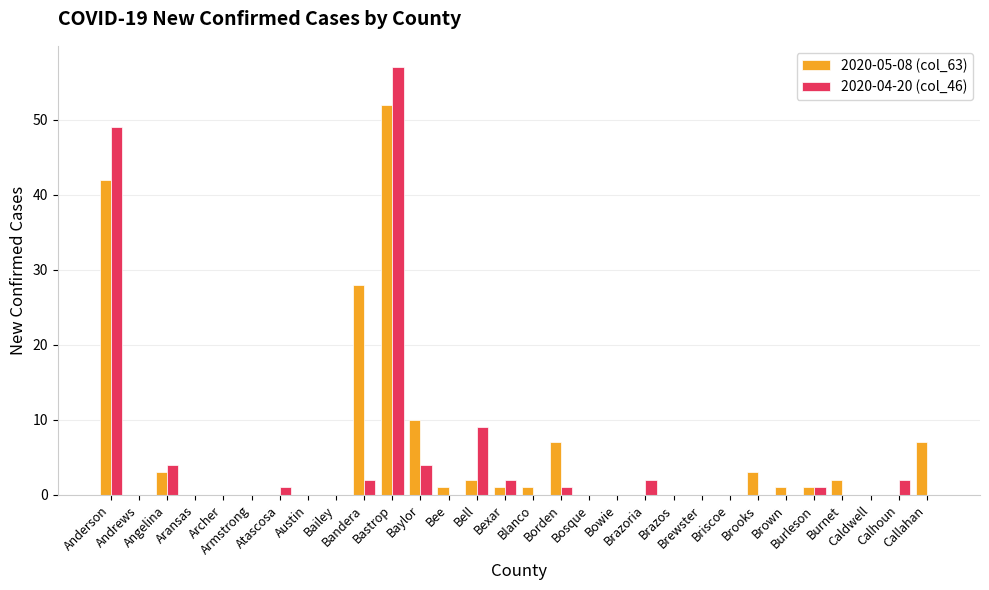

What is the difference between the 2020-05-08 (col_63) values at Brewster and Bee?

1